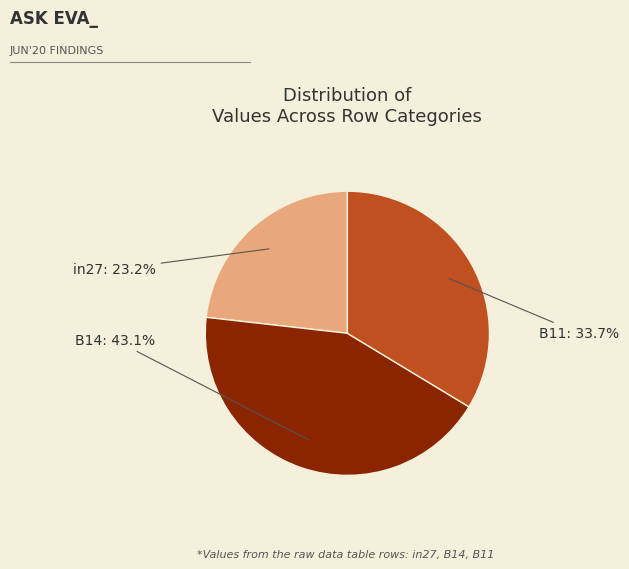

Which category has the smallest portion of the pie?

in27